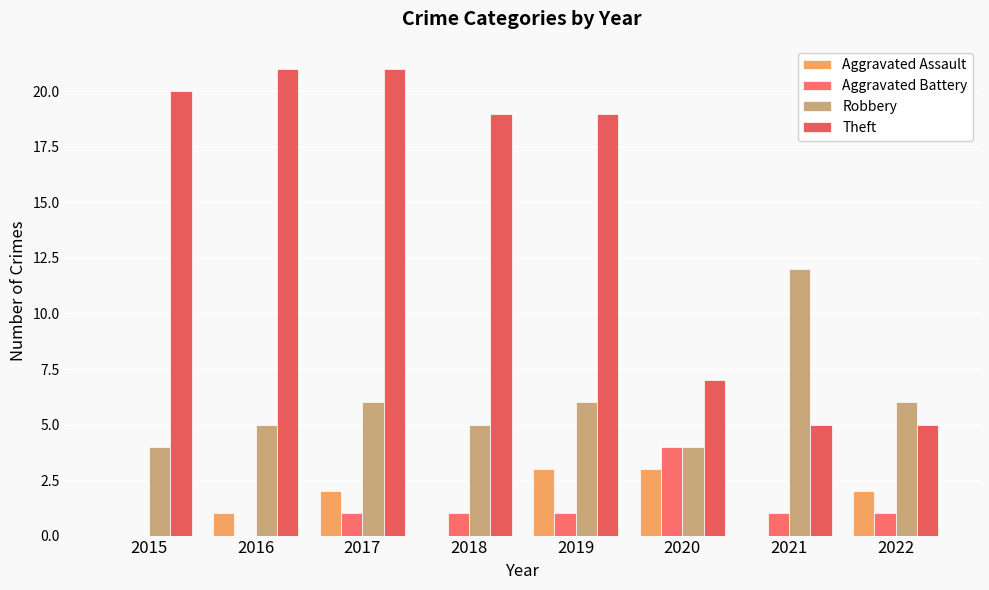

True or false: Aggravated Assault has a value of -2 at 2018.

False